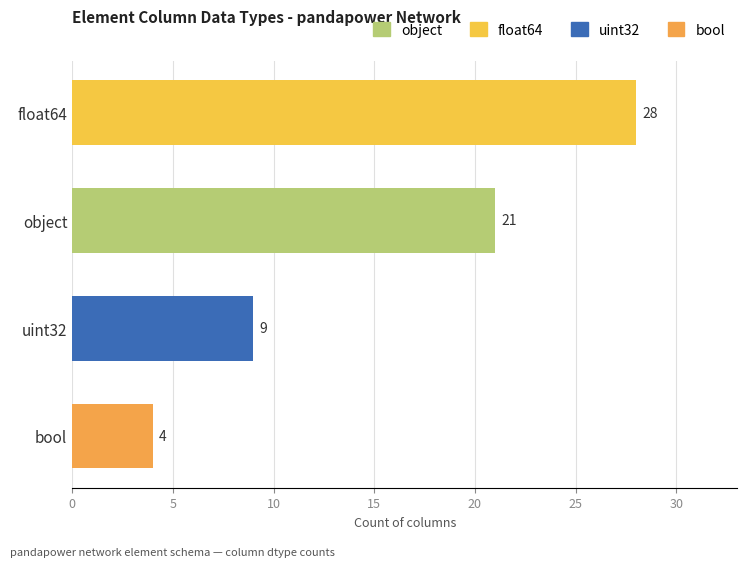

Reading left to right, extract all data points from this chart.

21	28	9	4